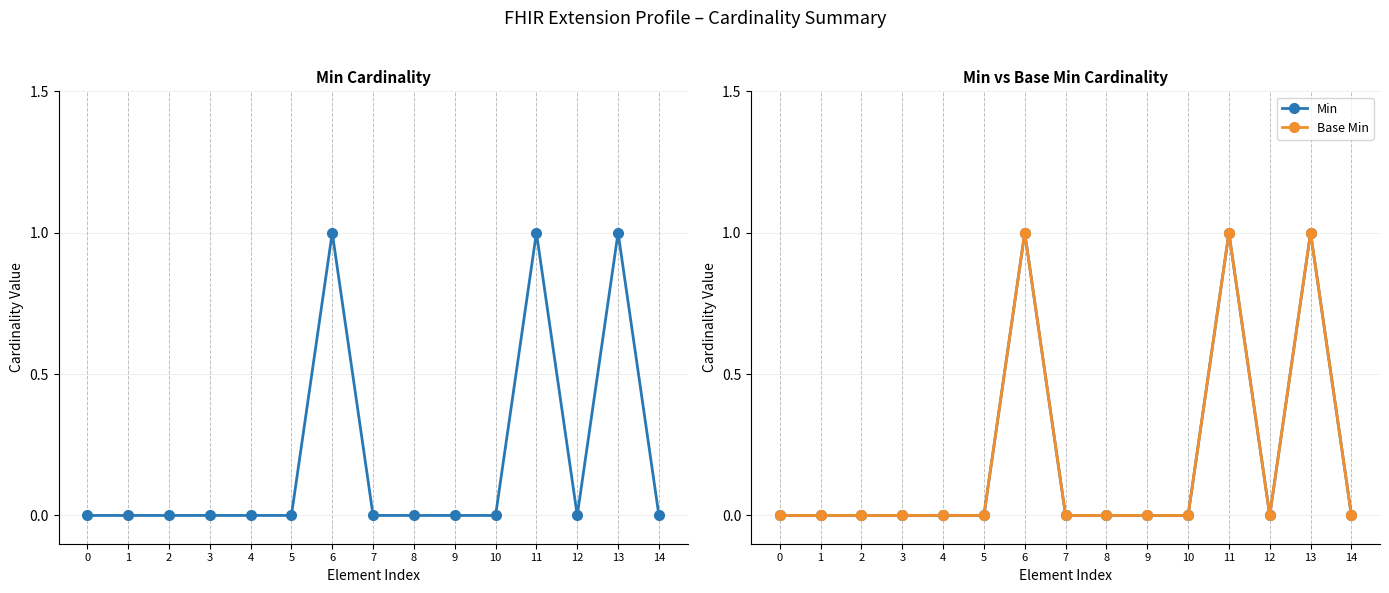

How many positive values does the Min series have?

3